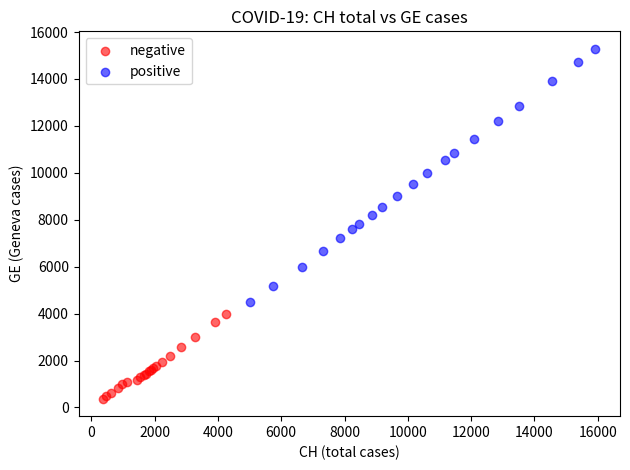

Which series contains the lowest Y value?

negative